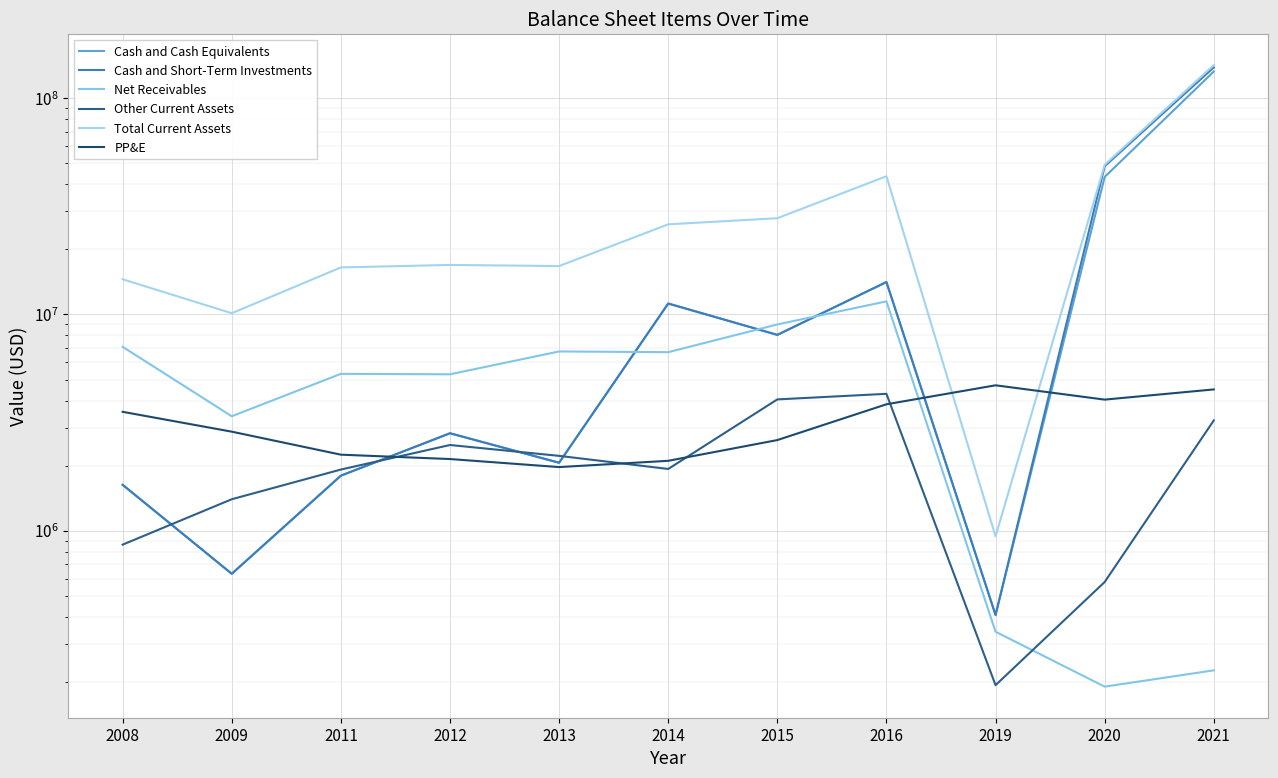

How many values in the Other Current Assets series are below 1930000?

5